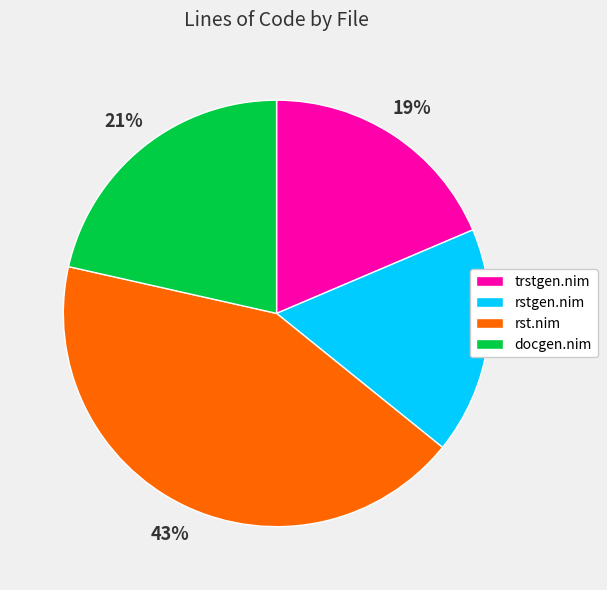

Approximately how many times larger is the value at docgen.nim compared to rst.nim?

0.5